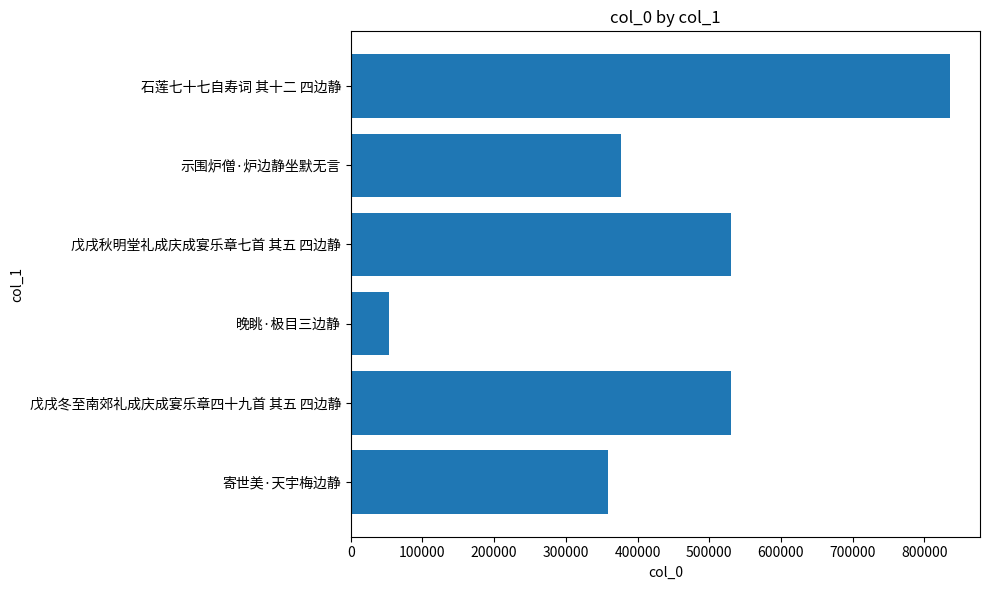

What is the smallest value displayed?

53828